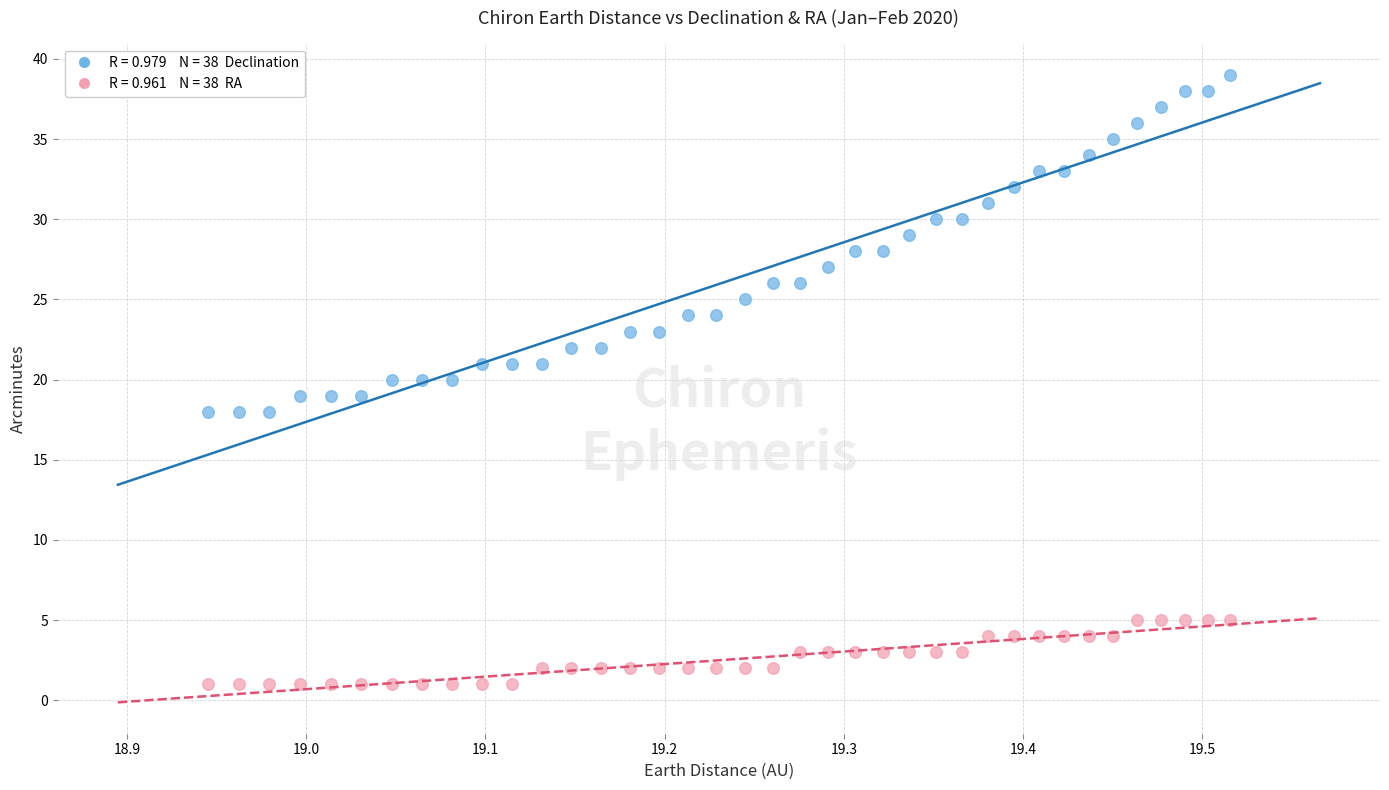

Across all data points, what is the range of Y values (max minus min)?

38